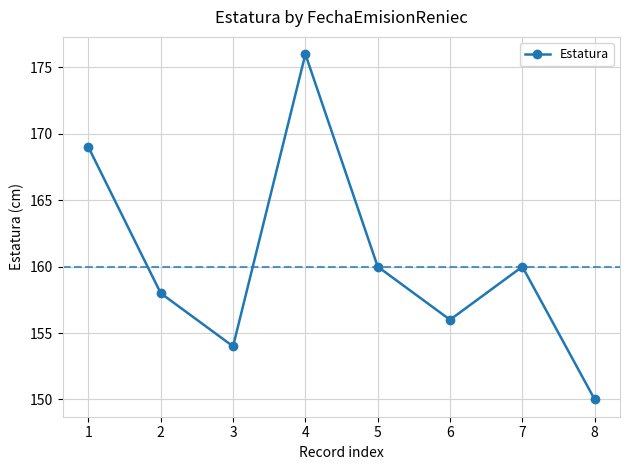

What is the ratio of the value at 5 to the value at 2?

1.0